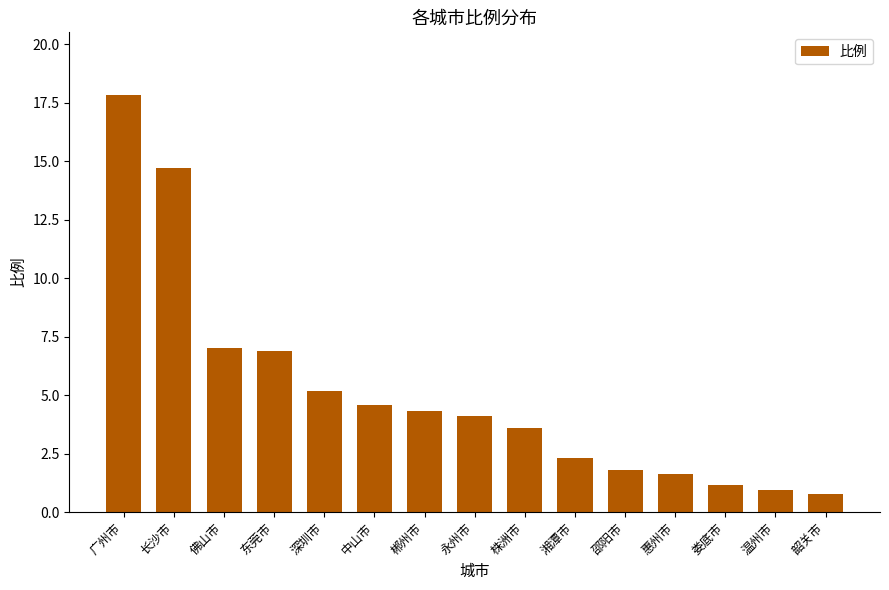

Does the chart contain any negative values?

No